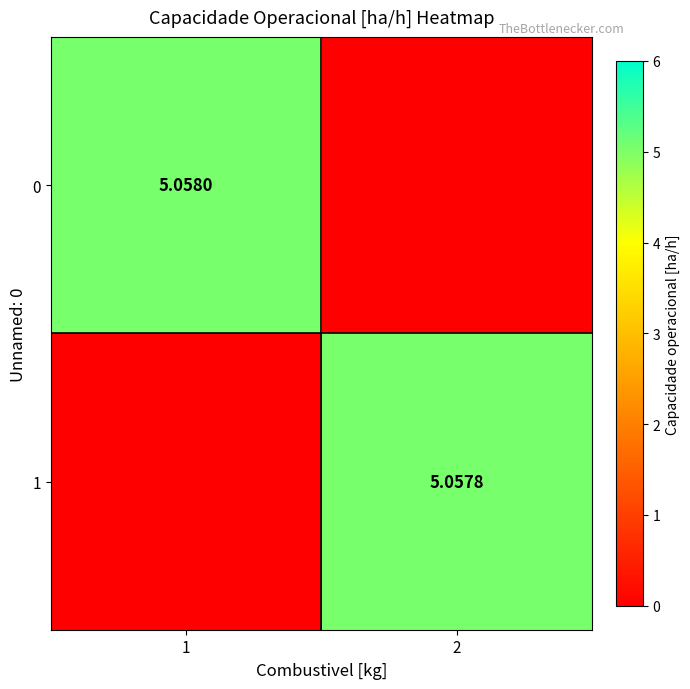

What is the approximate value of 1 at 2?

5.1